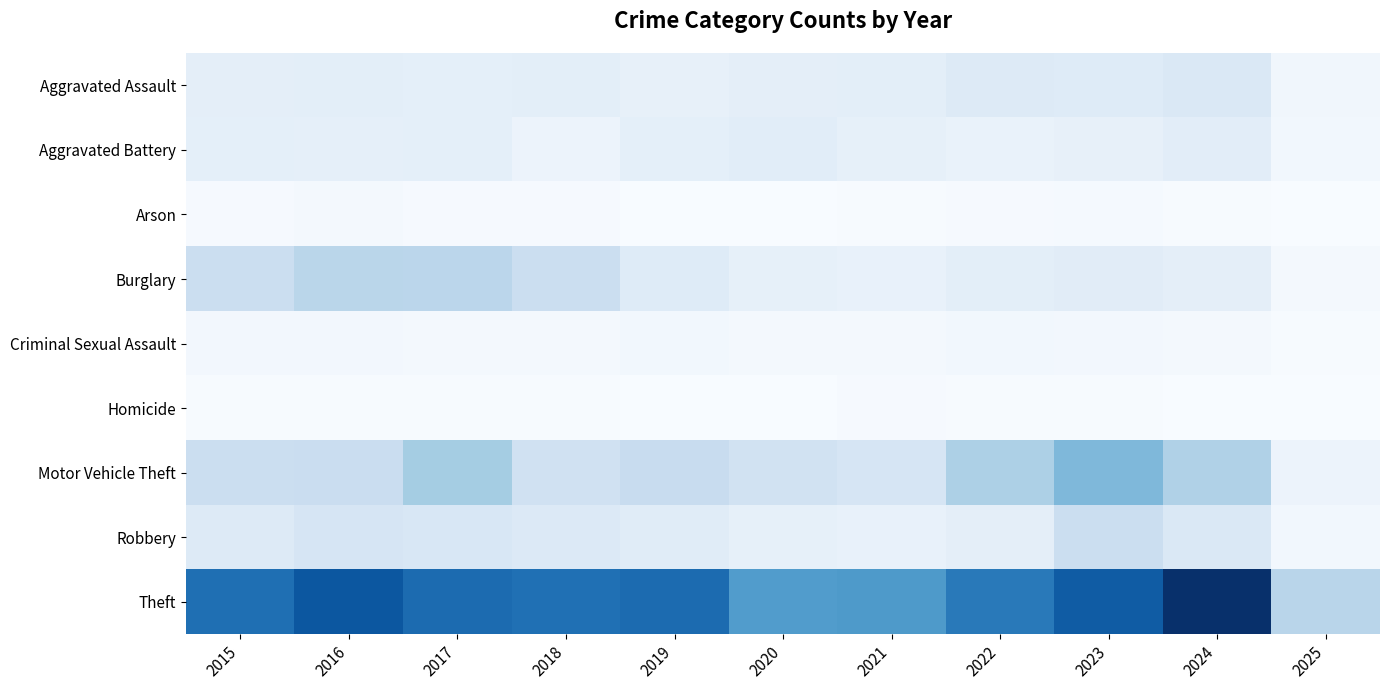

At how many categories does at least one series exceed 1141?

1